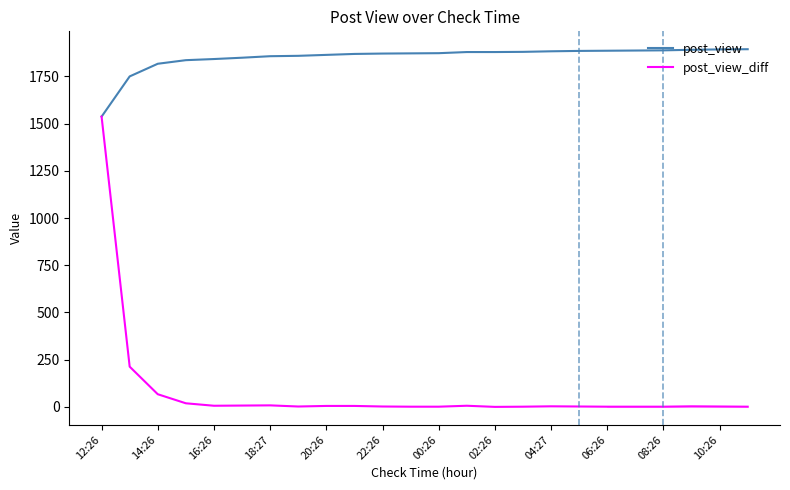

List the series in order of their peak value, lowest first.

post_view_diff, post_view